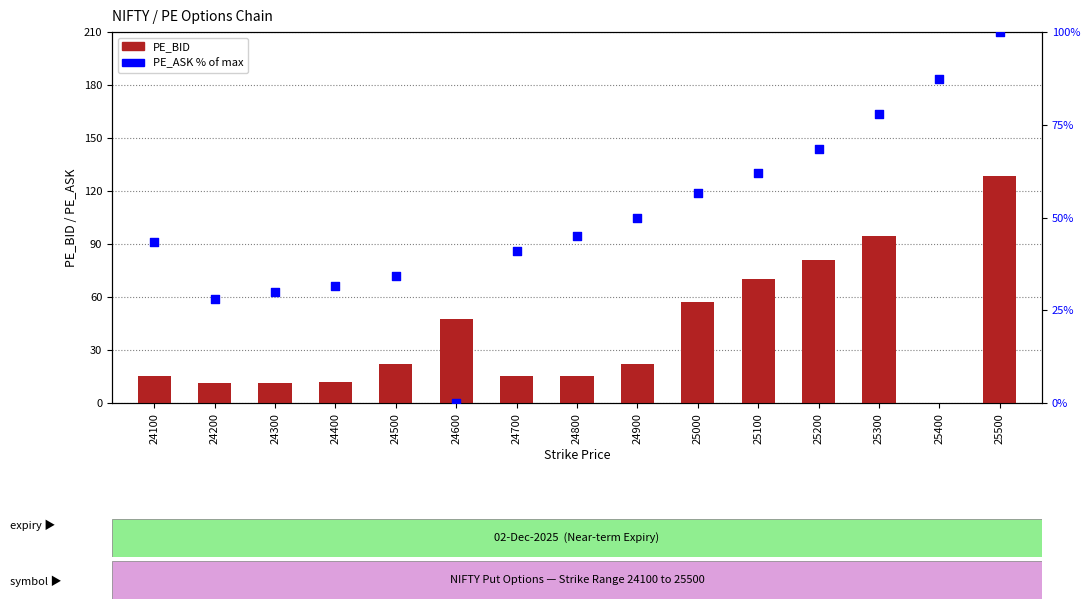

Which series contains the highest Y value?

PE_BID